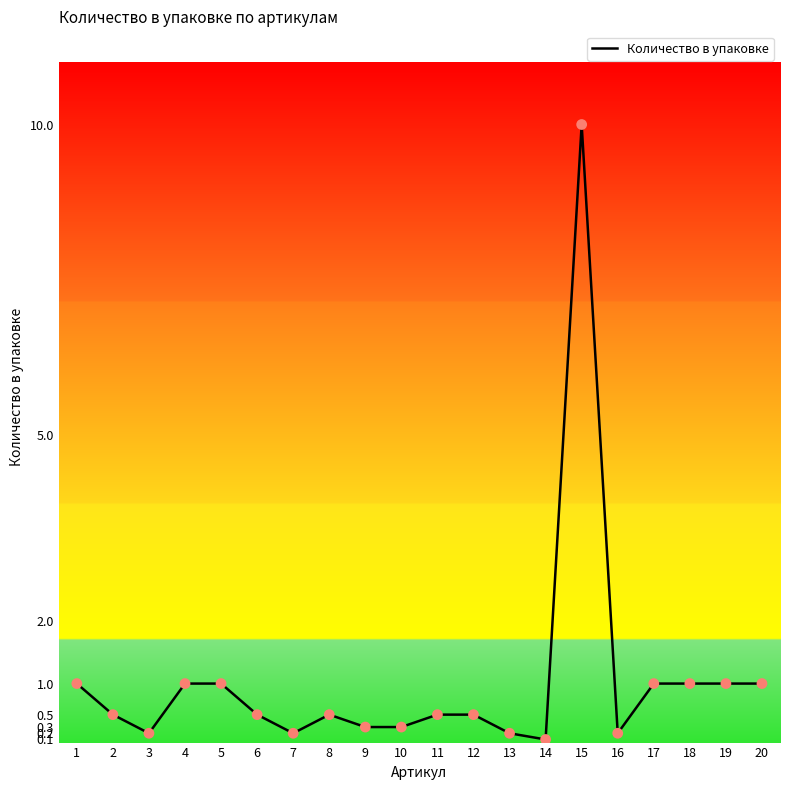

What is the change in value from 10 to 20?

+0.7